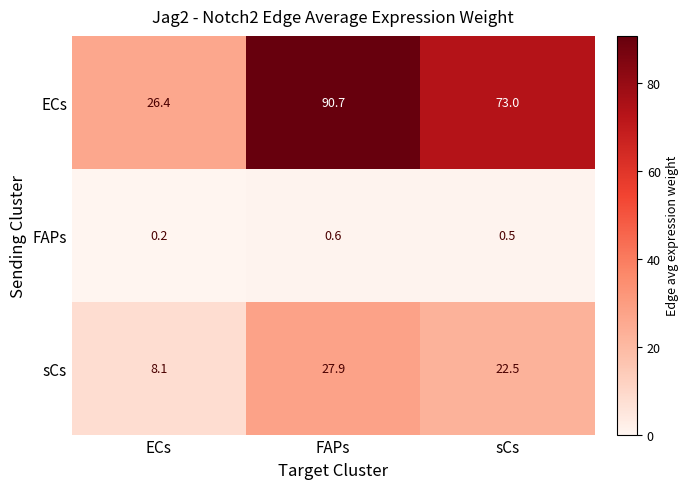

List the series in order of their overall mean, lowest first.

FAPs, sCs, ECs